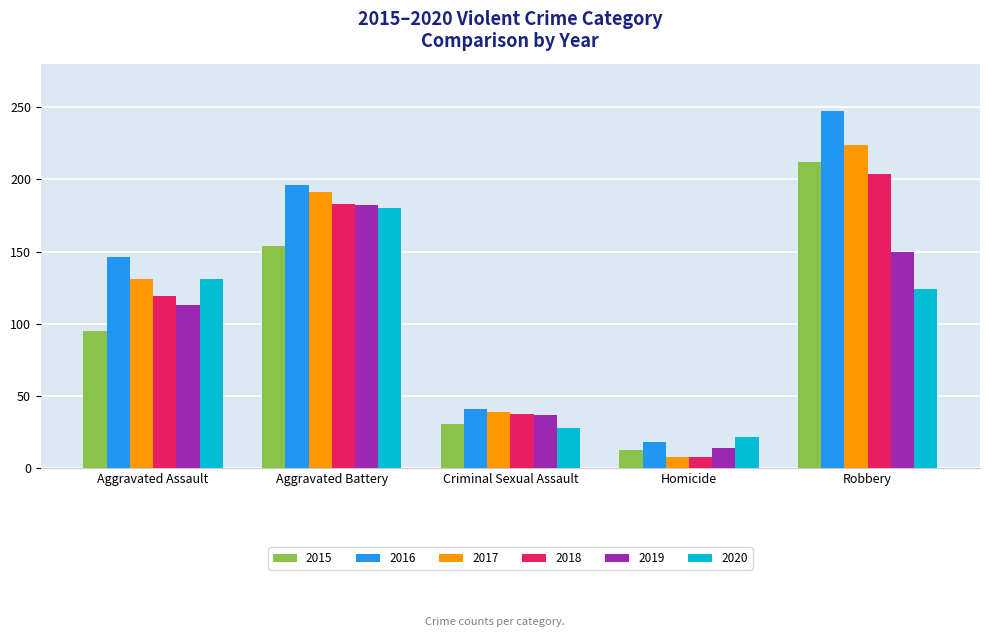

Rank the categories by 2020 value from highest to lowest.

Aggravated Battery, Aggravated Assault, Robbery, Criminal Sexual Assault, Homicide